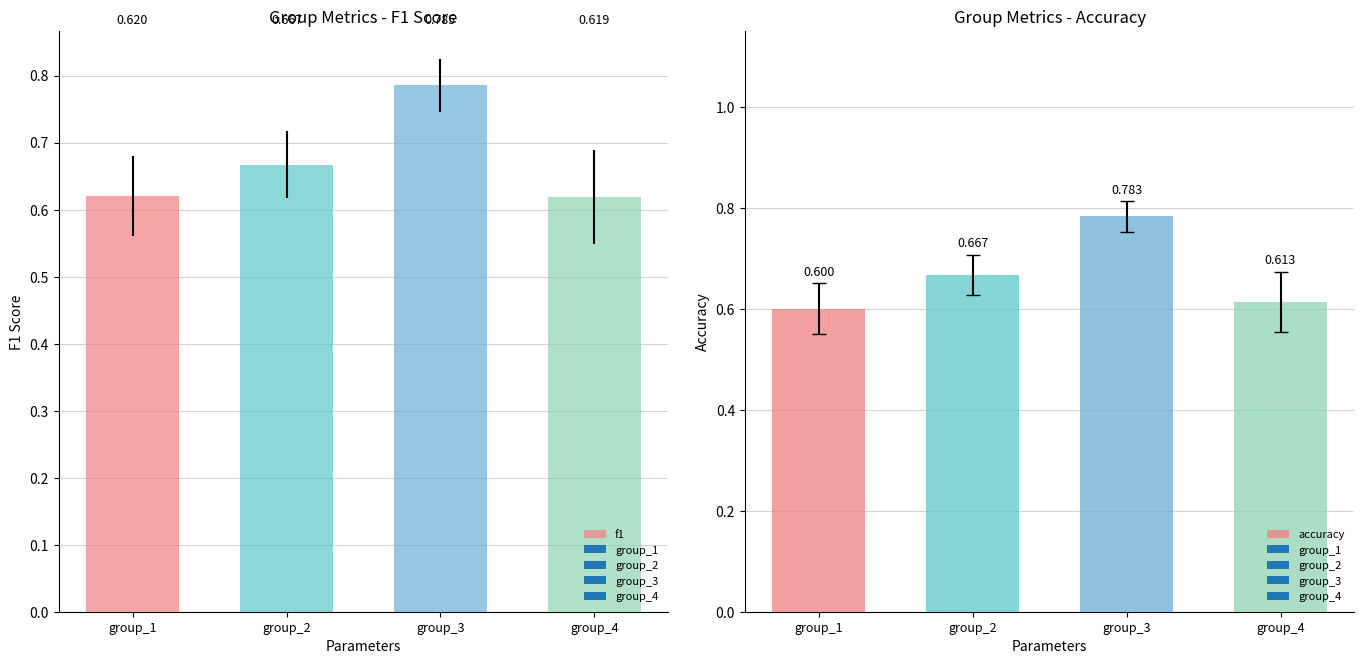

What is the value of the accuracy bar at the 4th from the left?

0.6